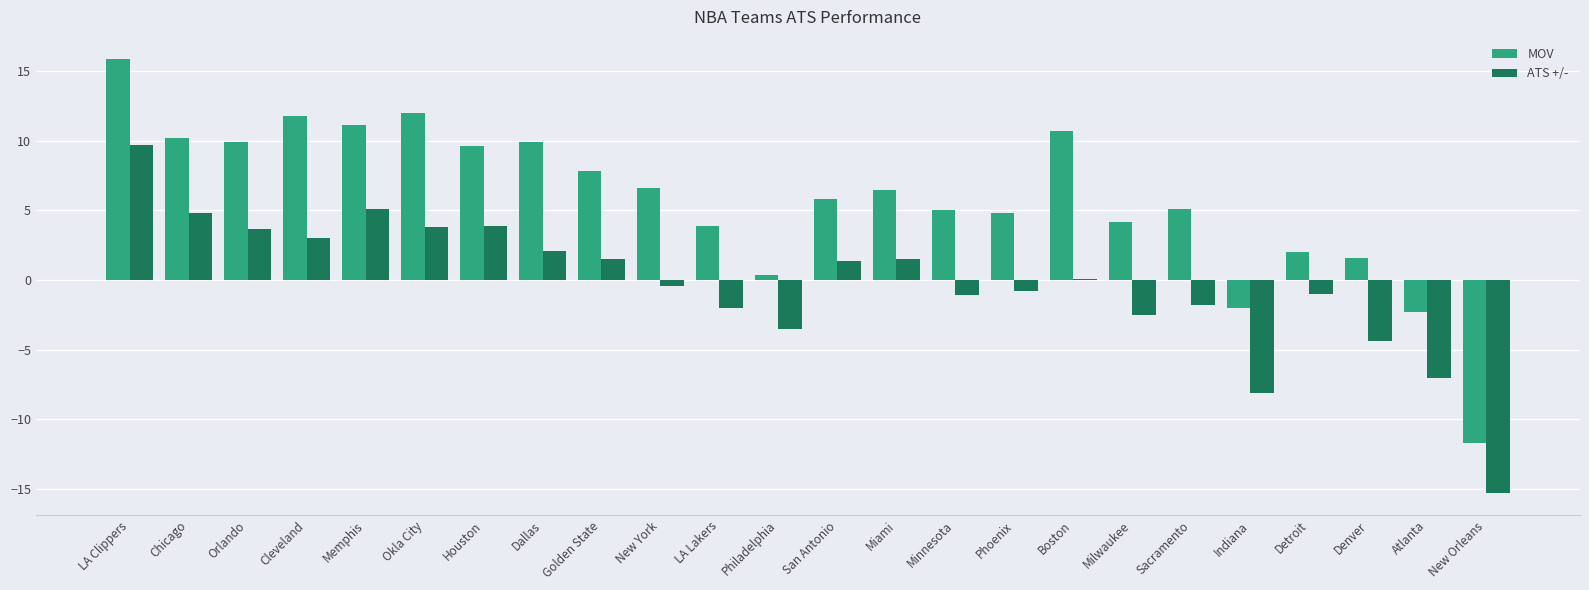

The ATS +/- series shows -0.4 at New York. True or false?

True